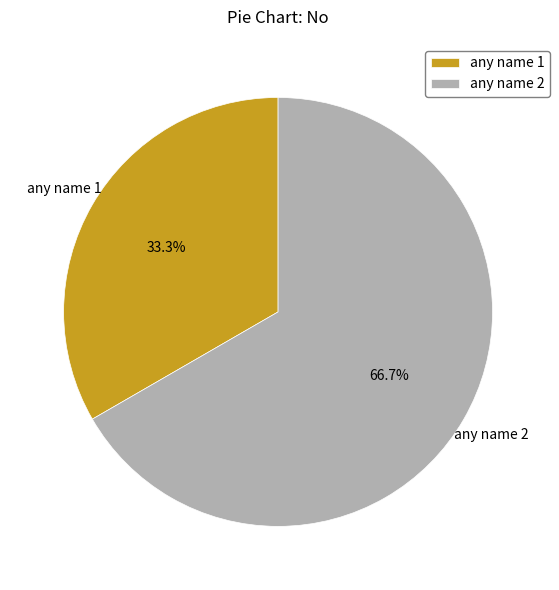

How many segments does this pie chart have?

2